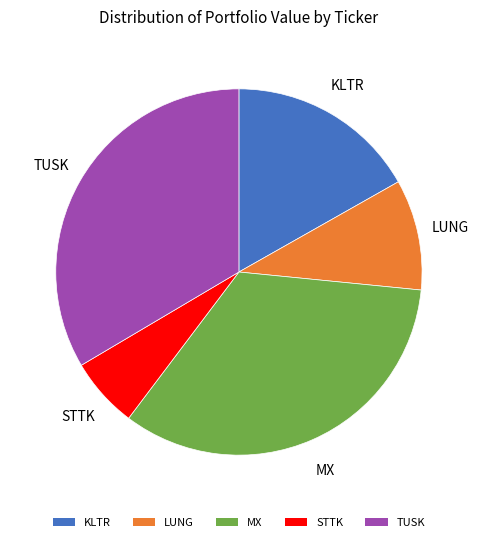

Does MX represent more than half of the total?

No